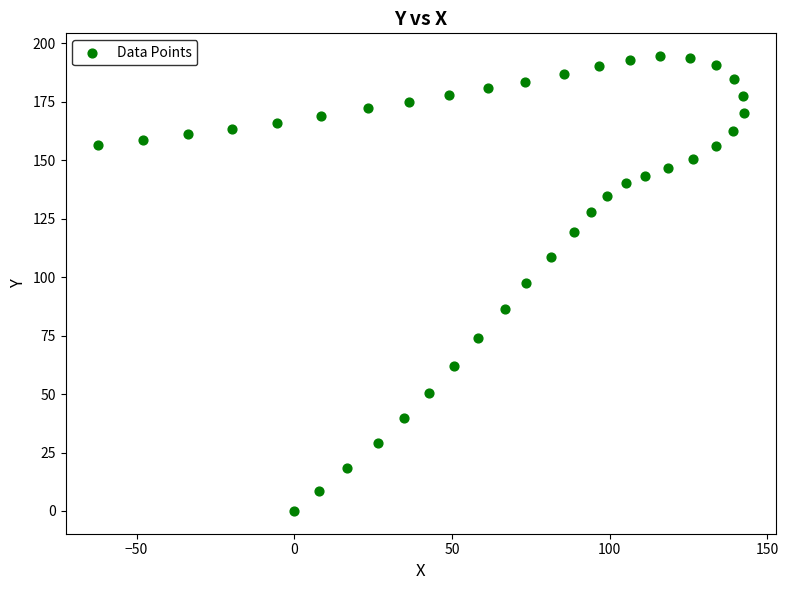

What is the range of X values (max minus min)?

204.9